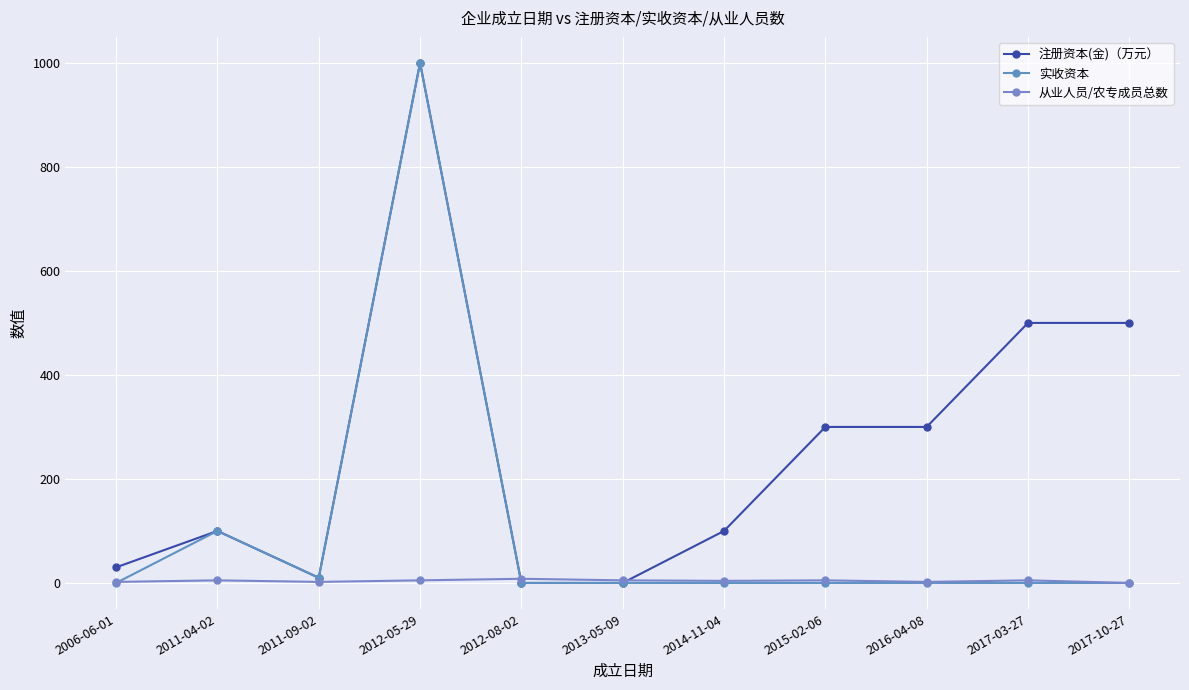

Between 2012-05-29 and 2013-05-09, which series saw the biggest shift?

注册资本(金)（万元）